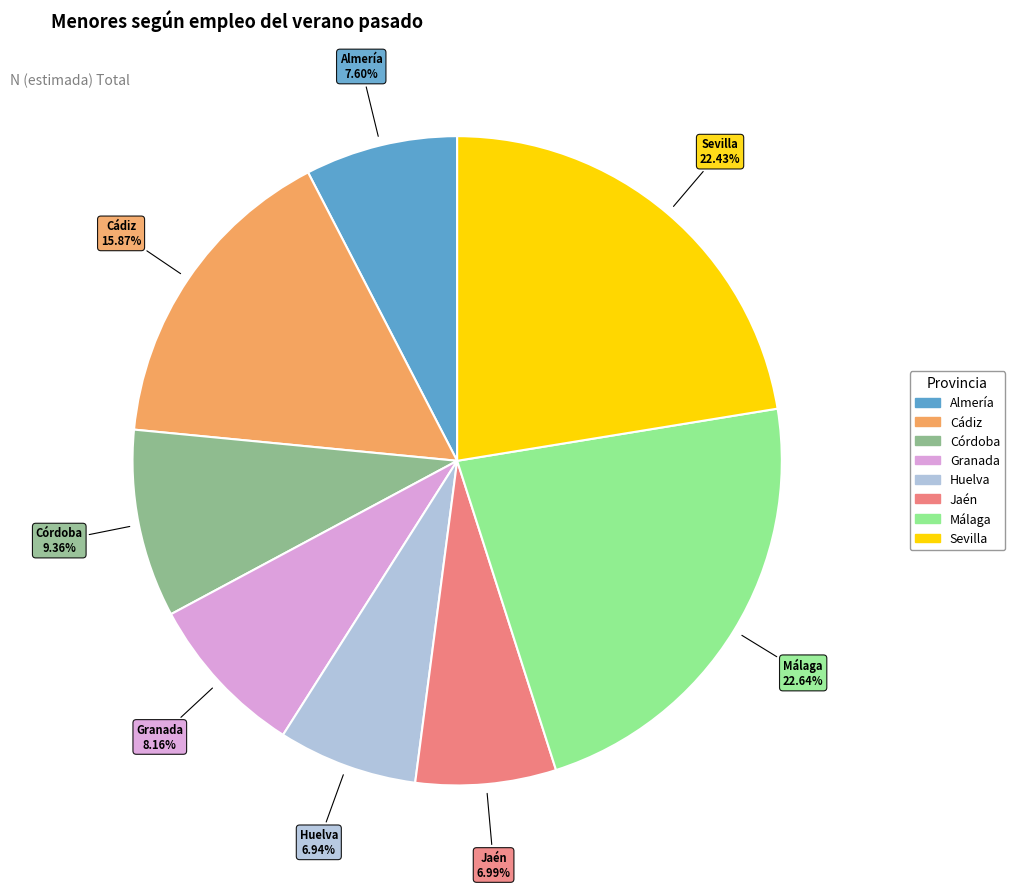

True or false: Huelva accounts for 7% of the total.

True